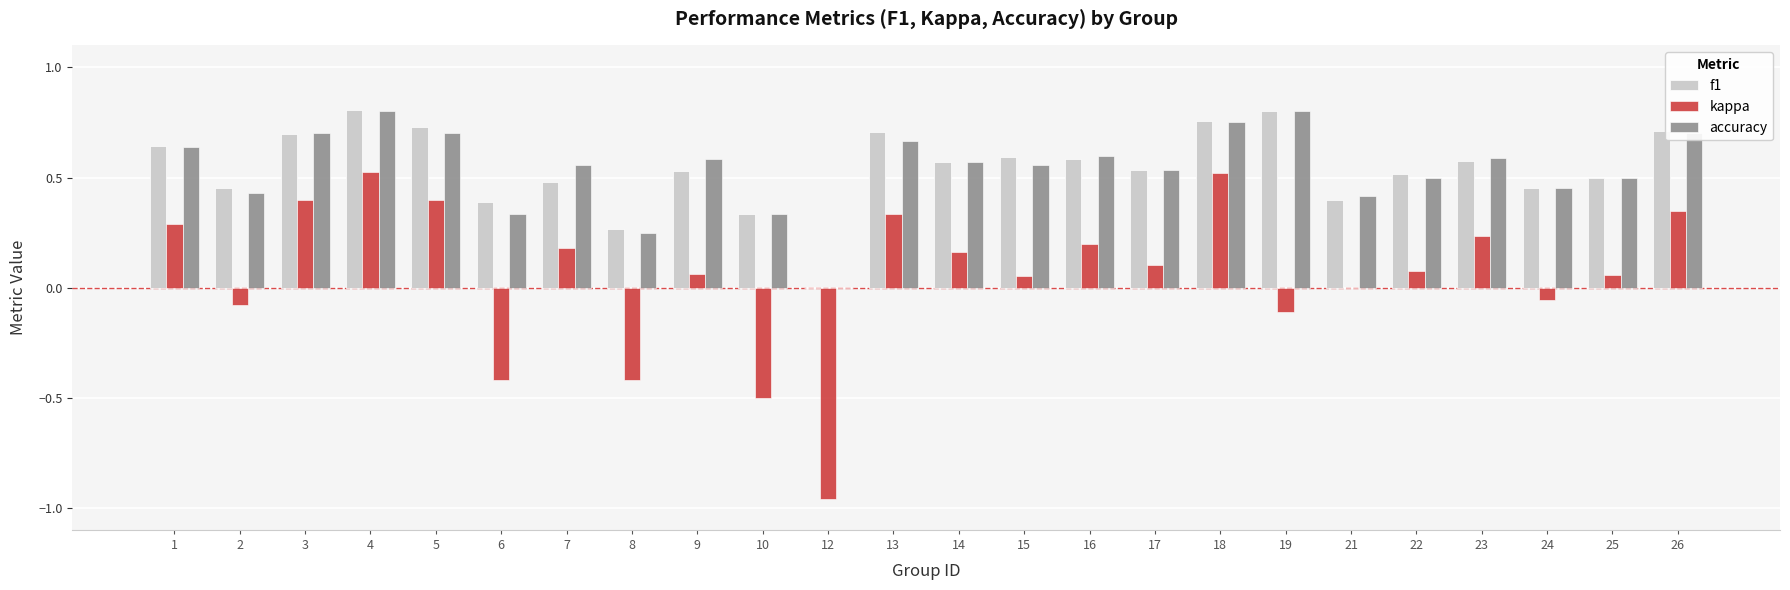

How many data points in f1 are above 0?

23